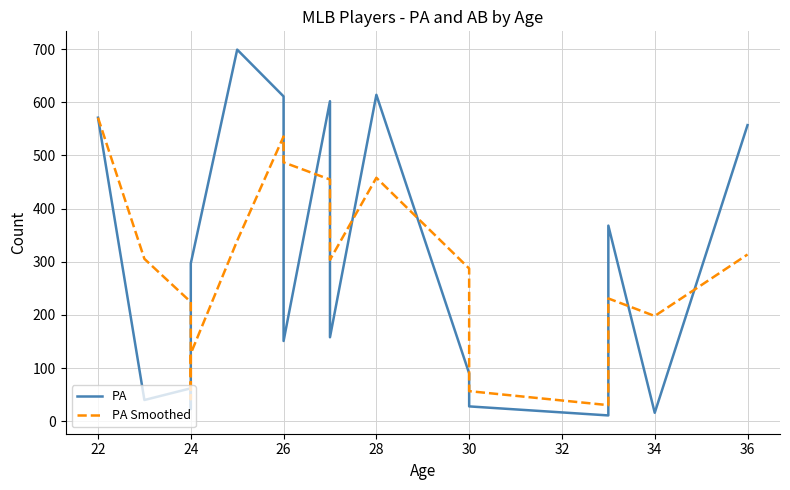

How many values in the PA Smoothed series exceed 287?

10